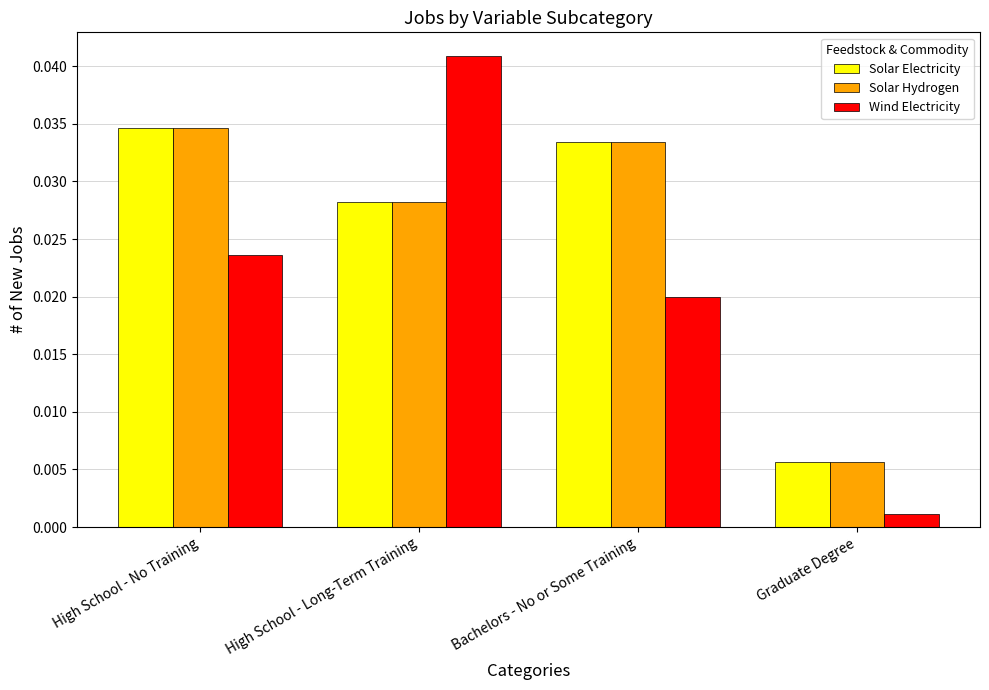

Is the value of Solar Electricity at High School - No Training greater than the value of Wind Electricity at High School - Long-Term Training?

No